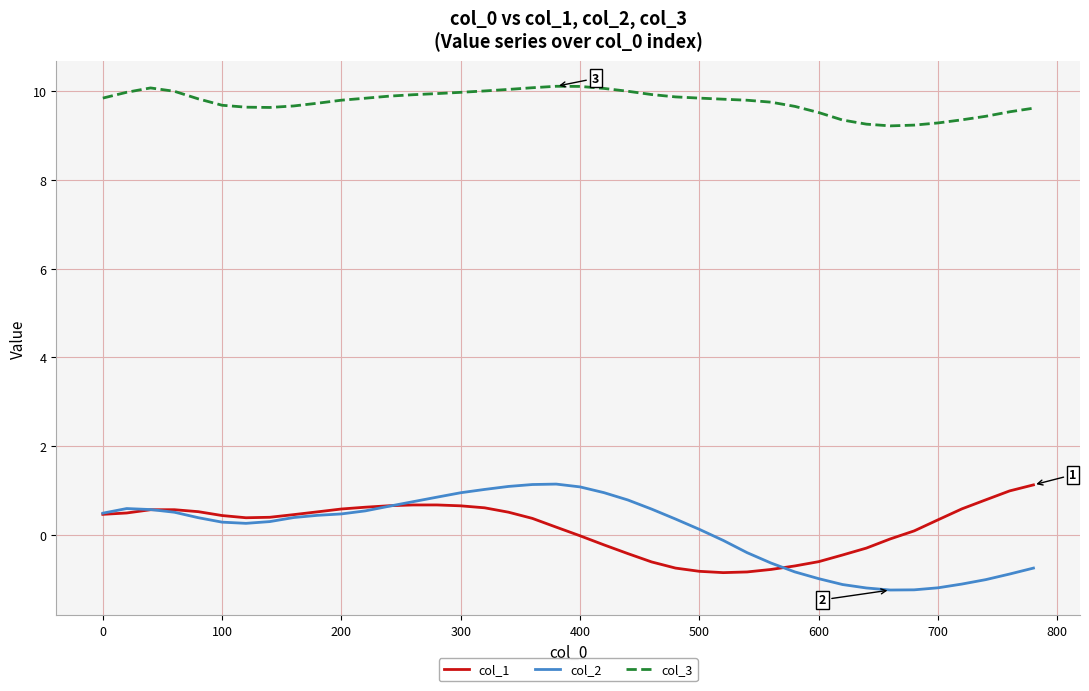

What are all the series names shown in the legend?

col_1, col_2, col_3